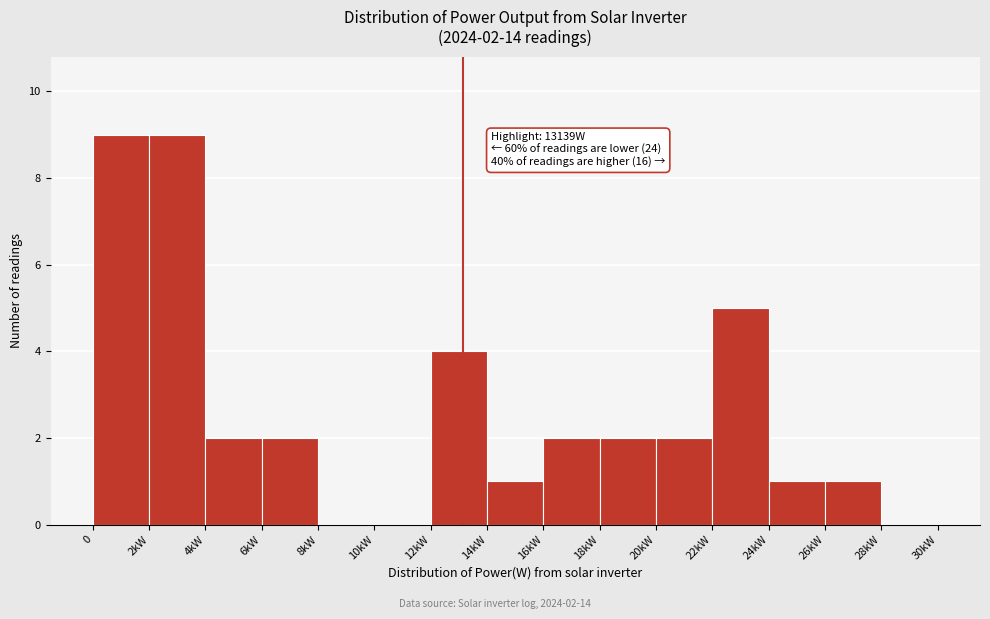

Reading left to right, extract all data points from this chart.

0=9	2kW=9	4kW=2	6kW=2	8kW=0	10kW=0	12kW=4	14kW=1	16kW=2	18kW=2	20kW=2	22kW=5	24kW=1	26kW=1	28kW=0